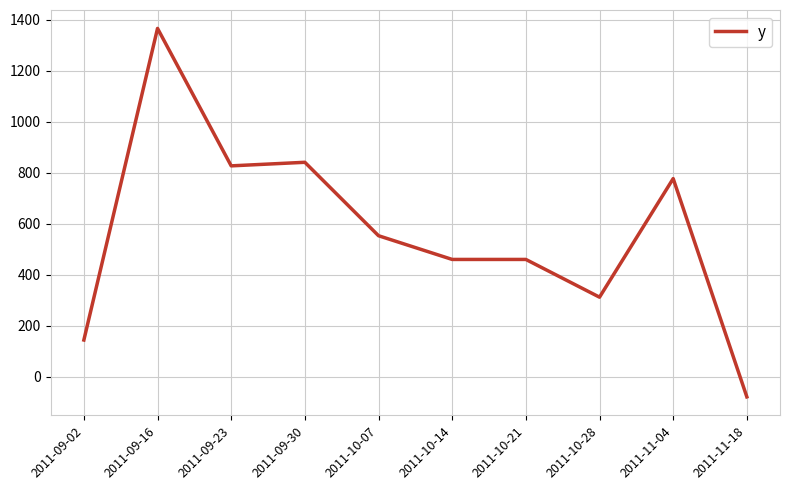

Read the value at 2011-09-16, to the nearest 10.

1370